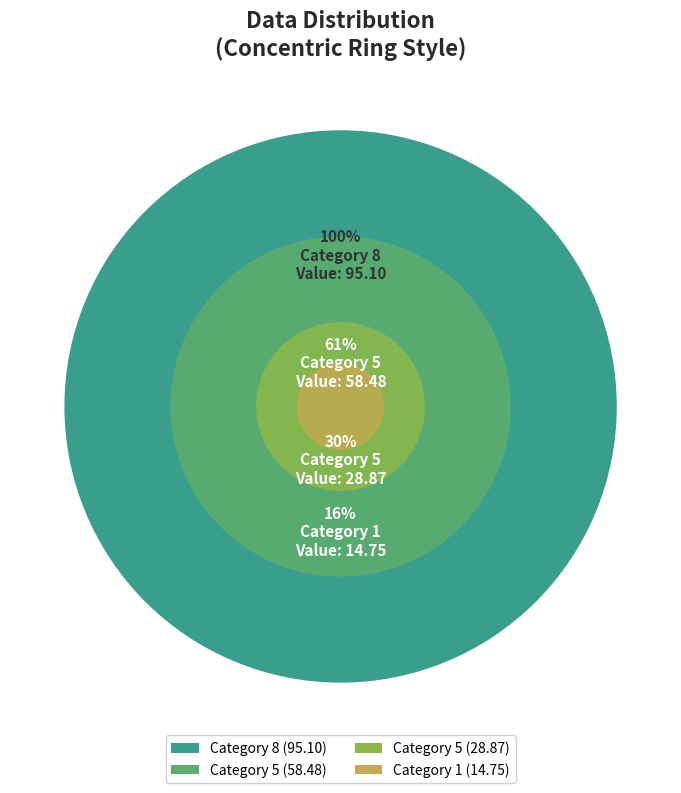

Between 5 and 3, which is larger?

5